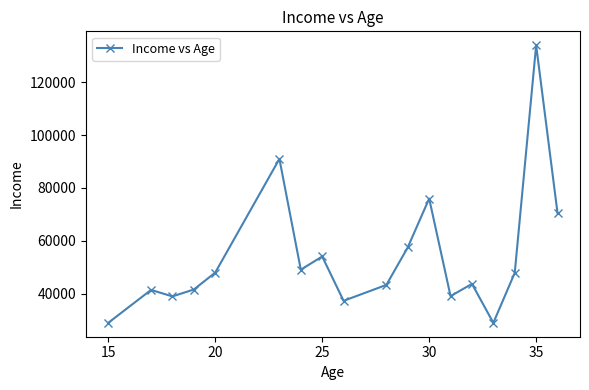

What is the greatest value displayed?

134000.0